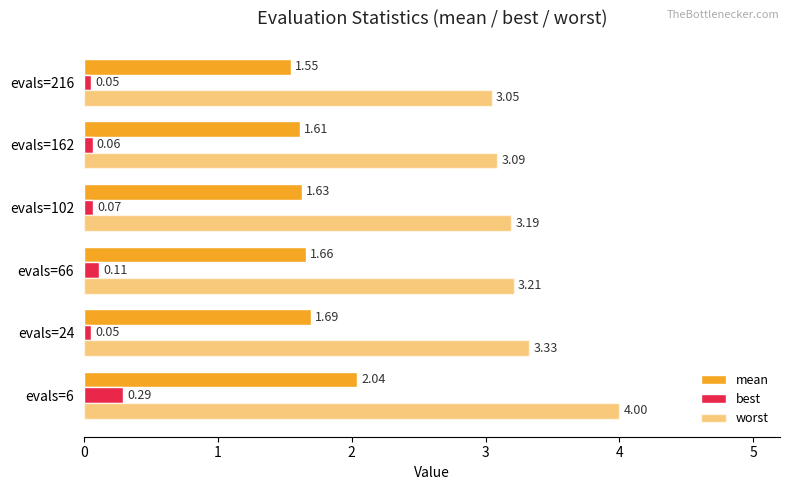

What is the difference between the second highest and second lowest values in the best series?

0.1